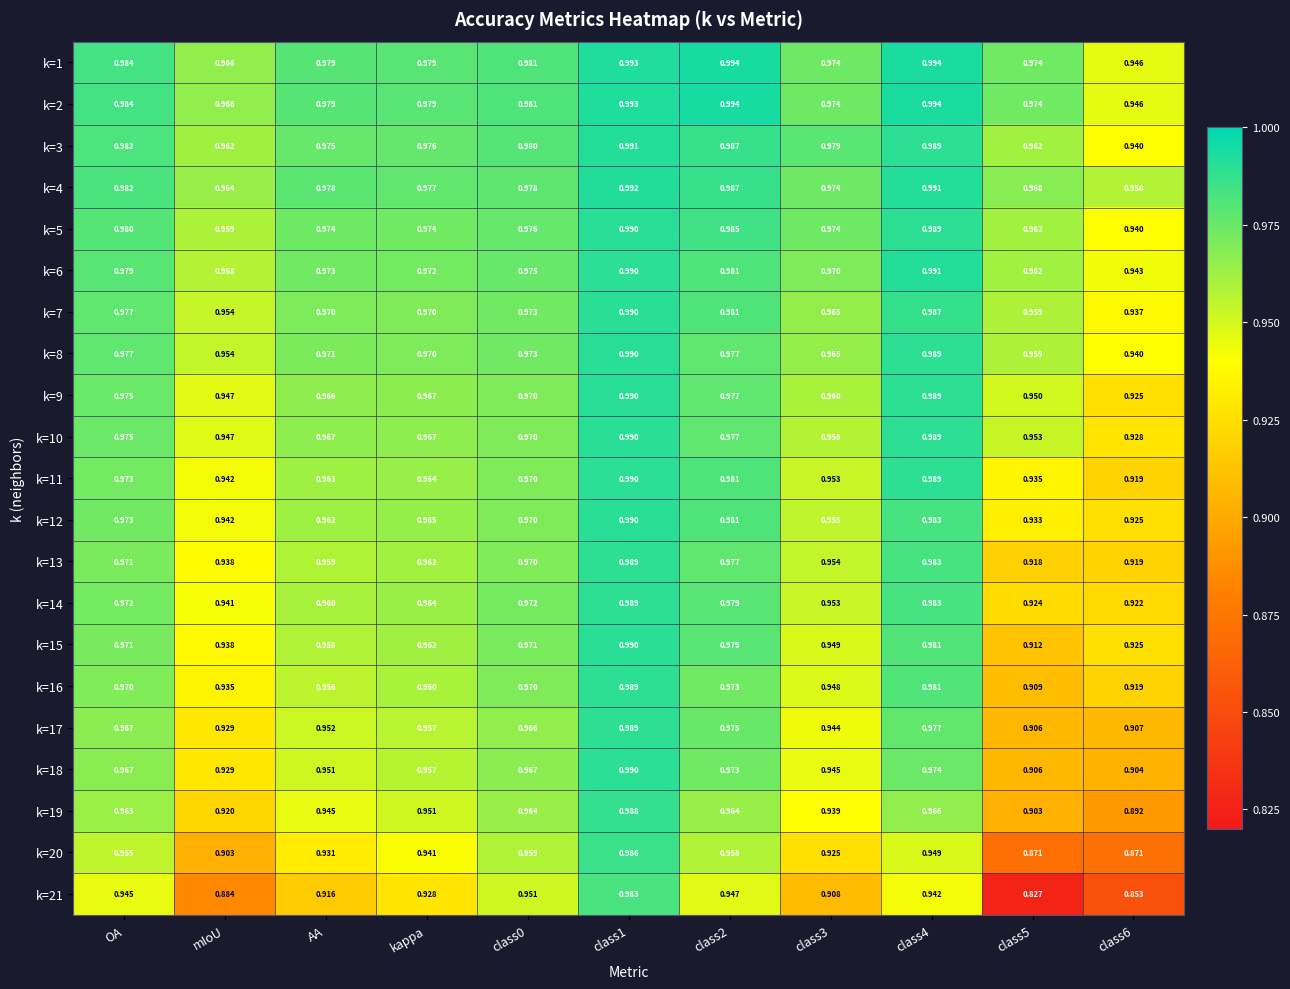

Is the value of k=15 at class0 greater than the value of k=14 at class3?

Yes